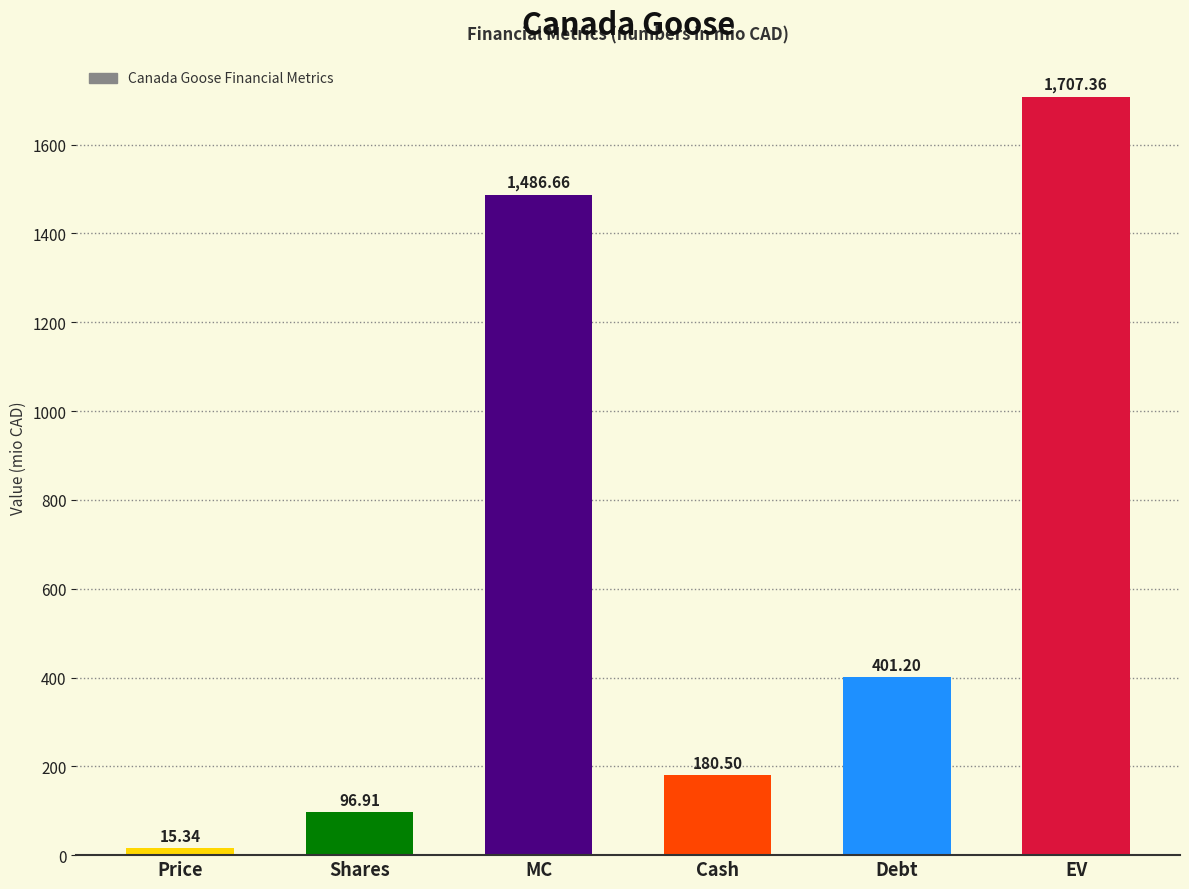

What is the average value?

648.0